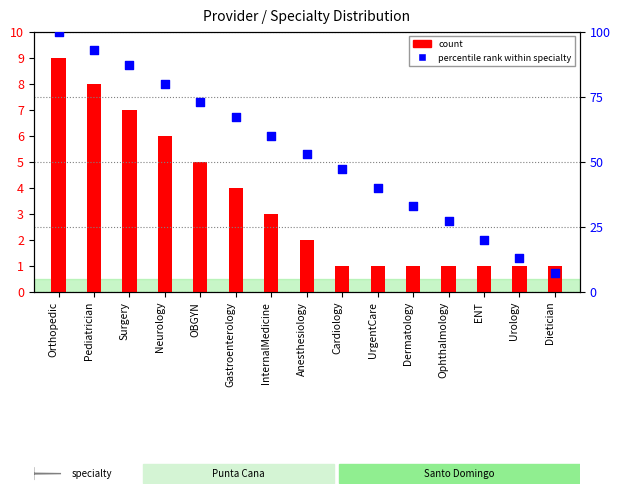

What are all the series names shown in the legend?

count, percentile rank within specialty